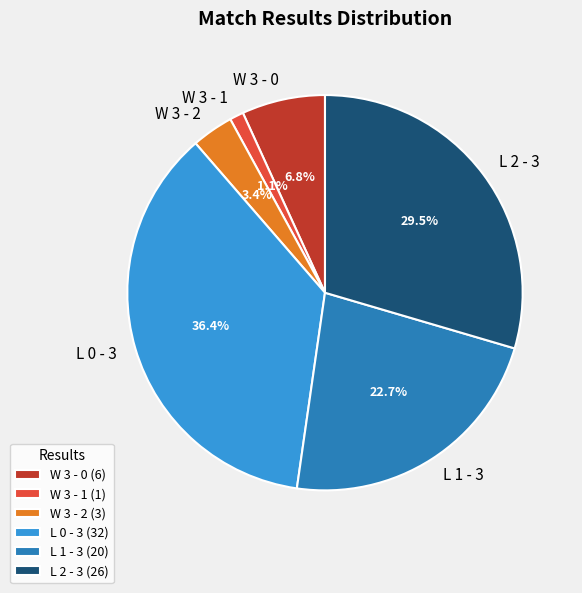

How many slices are in this pie chart?

6